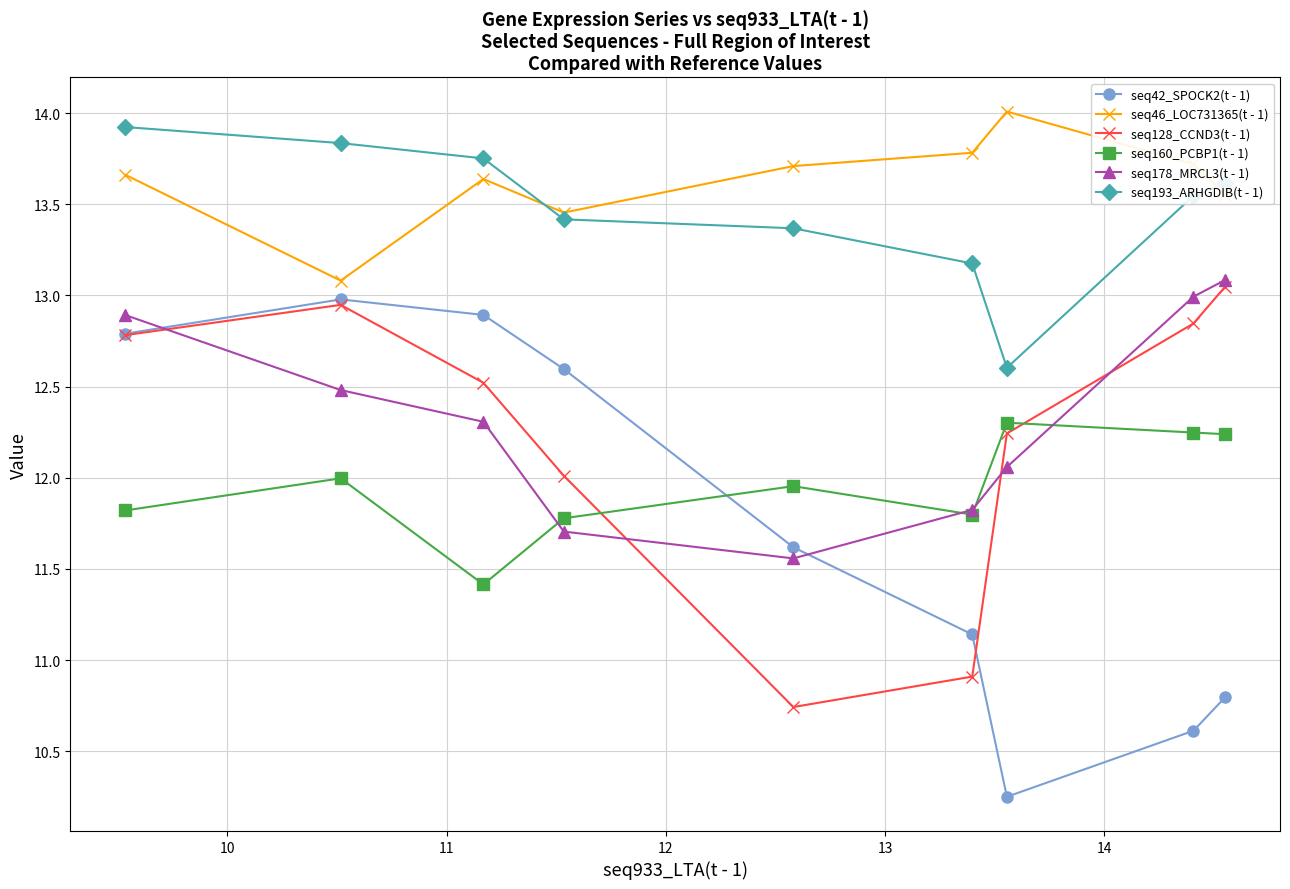

What is the value of the seq46_LOC731365(t - 1) point at the 2nd from the left?

13.1